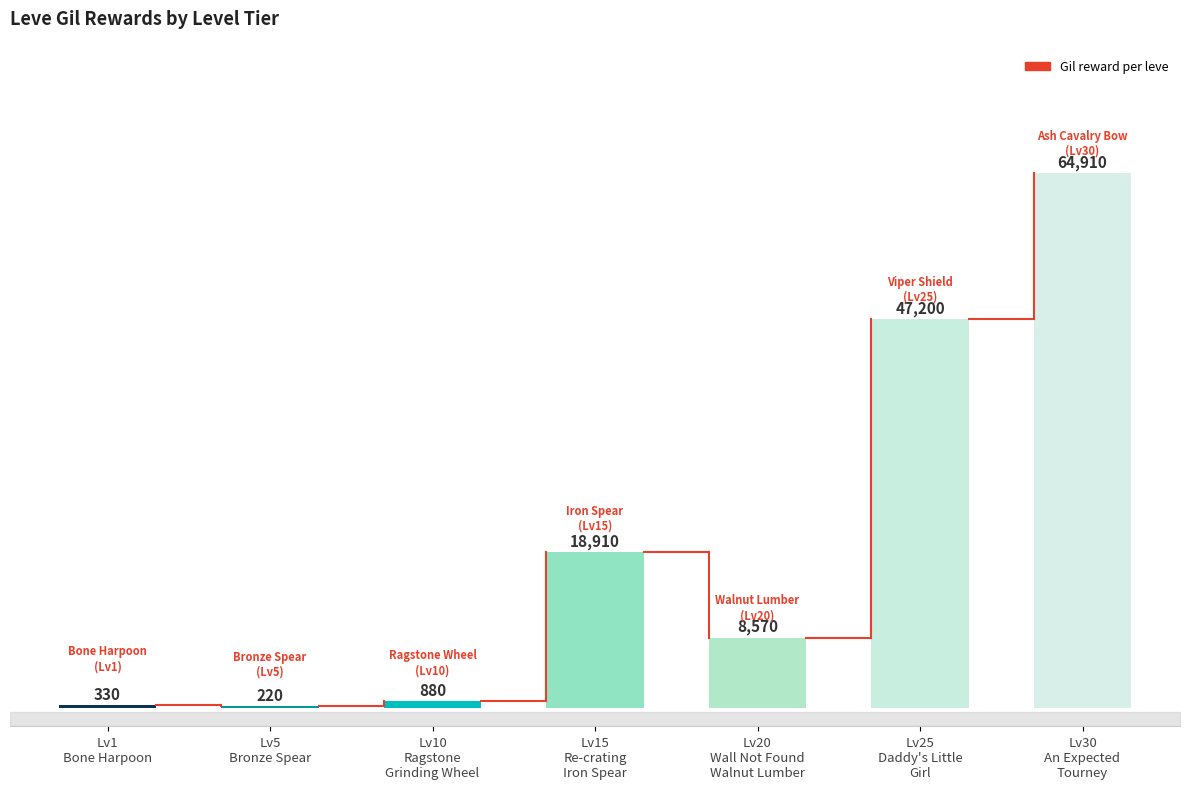

Reading left to right, what are all the values shown in this chart?

Lv1
Bone Harpoon=330	Lv5
Bronze Spear=220	Lv10
Ragstone
Grinding Wheel=880	Lv15
Re-crating
Iron Spear=18910	Lv20
Wall Not Found
Walnut Lumber=8570	Lv25
Daddy's Little
Girl=47200	Lv30
An Expected
Tourney=64910